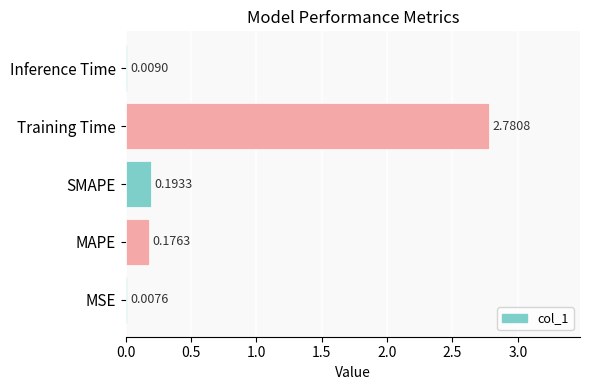

At which label is the value closest to 1?

SMAPE